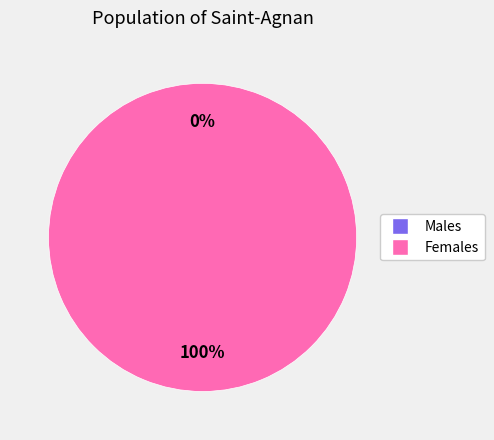

Between 1509480617 and 1507217843, which is larger?

1509480617